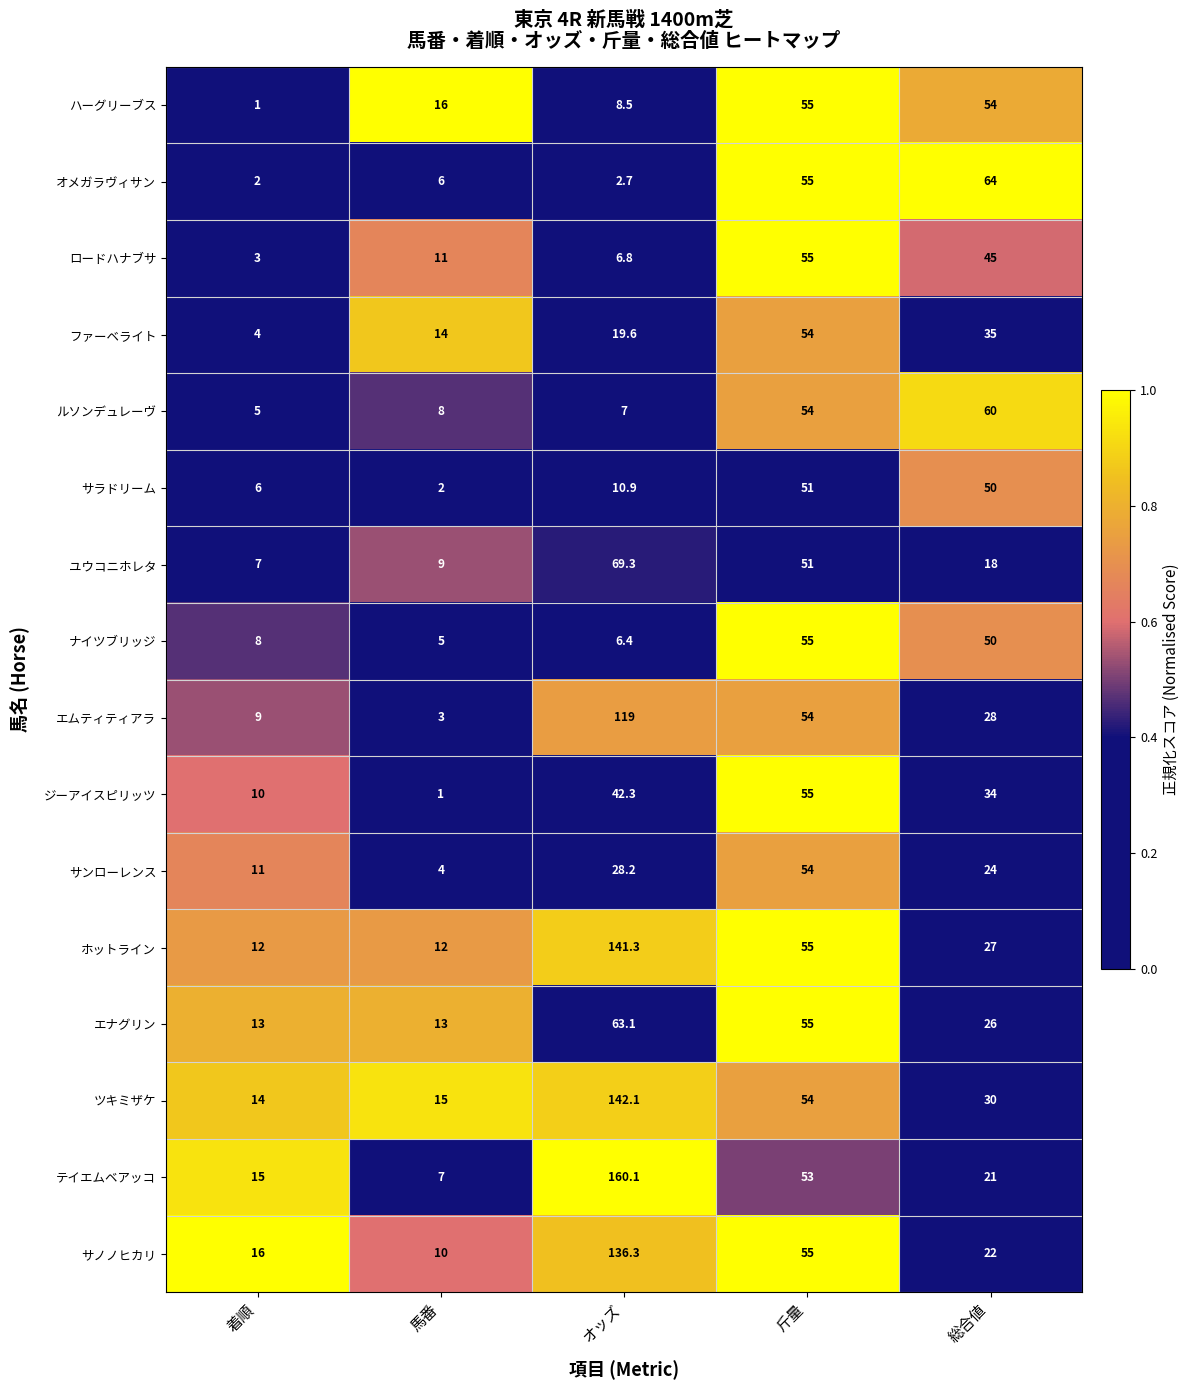

Where is ホットライン nearest to the value 76?

斤量